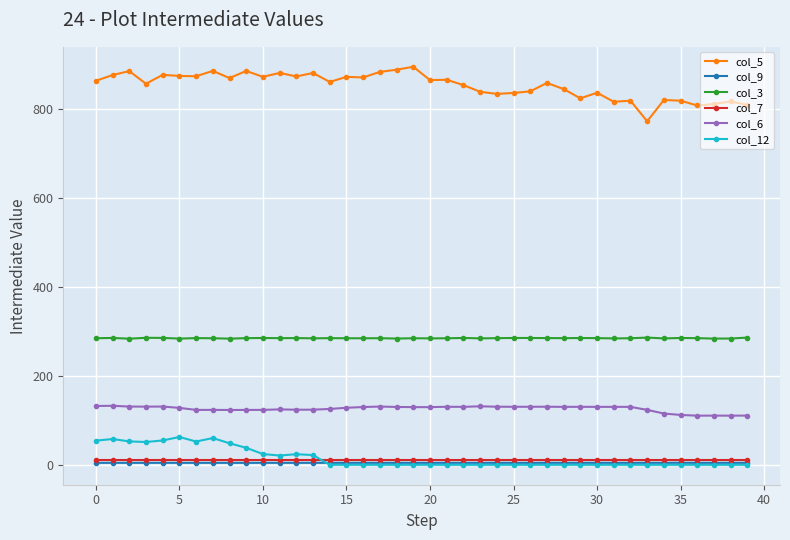

What is the value of the col_9 point at the 32nd from the left?

4.5